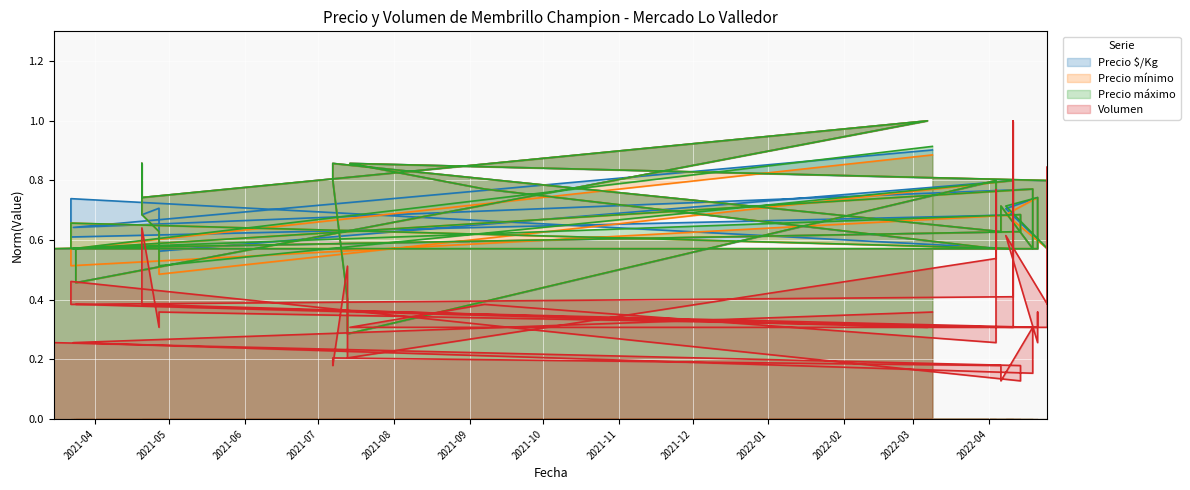

Reading left to right, transcribe all the data shown in this chart.

Precio $/Kg: 0.9	0.6	0.8	0.7	0.6	0.7	0.6	0.9	0.8	0.4	0.3	0.3	0.8	0.7	0.6	0.8	0.9	0.8	0.7	0.6	0.7	0.7	0.6	0.6	0.6	0.5	1.0	0.7	0.9	0.7	0.7	0.6	0.8	0.7	0.6	0.7	0.6	0.7	0.6	0.6
Precio mínimo: 0.9	0.6	0.8	0.7	0.6	0.7	0.6	0.9	0.8	0.4	0.3	0.3	0.8	0.6	0.6	0.8	0.9	0.8	0.6	0.6	0.7	0.7	0.6	0.6	0.6	0.5	1.0	0.7	0.9	0.7	0.6	0.5	0.8	0.7	0.6	0.7	0.5	0.7	0.6	0.6
Precio máximo: 0.9	0.6	0.8	0.7	0.6	0.7	0.6	0.9	0.8	0.4	0.3	0.3	0.8	0.7	0.6	0.8	0.9	0.8	0.7	0.6	0.7	0.7	0.6	0.6	0.6	0.5	1.0	0.7	0.9	0.7	0.6	0.5	0.8	0.7	0.6	0.7	0.6	0.7	0.6	0.6
Volumen: 0.4	0.3	0.2	0.2	0.3	0.1	0.2	0.2	0.2	0.5	0.3	0.2	0.5	0.8	0.3	0.4	0.3	0.3	0.8	0.4	0.6	0.3	0.4	0.3	0.4	0.4	0.3	0.4	0.5	0.6	0.3	0.4	0.3	1.0	0.4	0.4	0.5	0.1	0.2	0.3